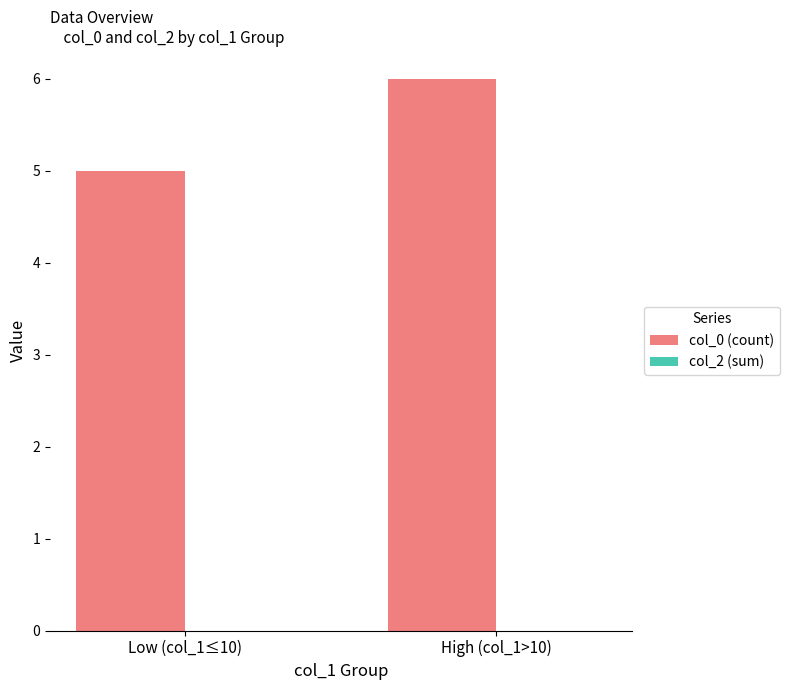

How many distinct data groups are displayed?

1